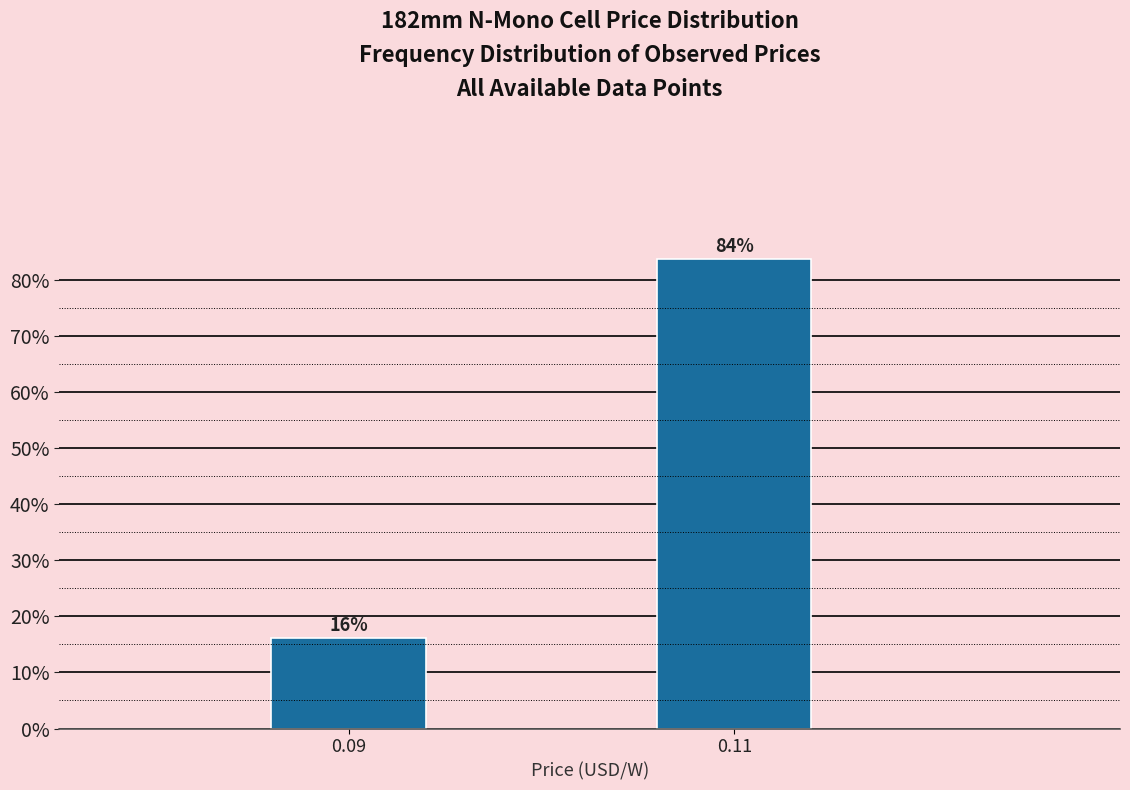

What is the value of the 1st bar from the left?

16.2